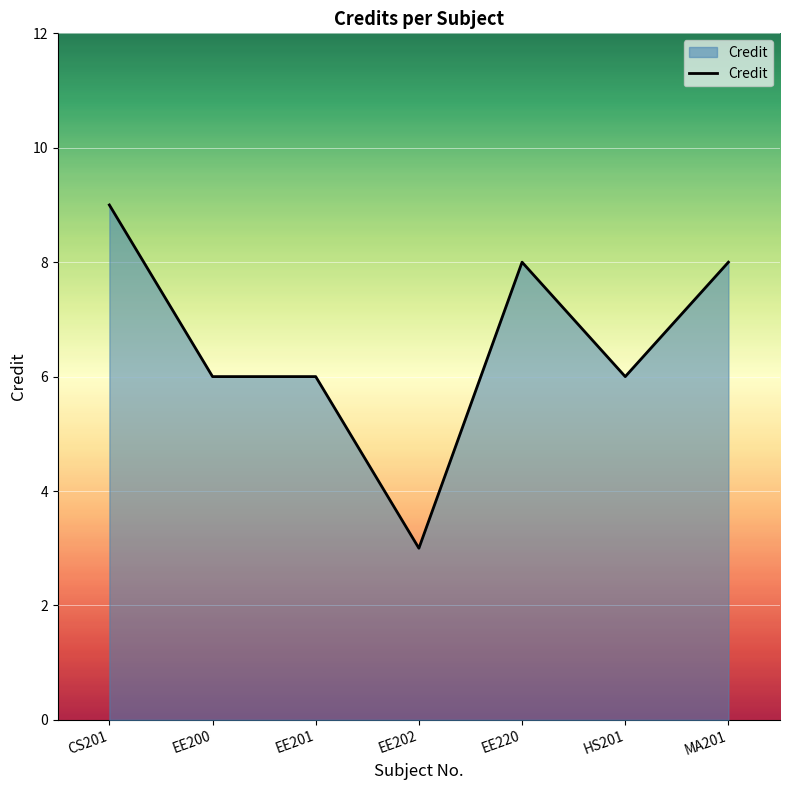

Where does the data first go above 6?

CS201